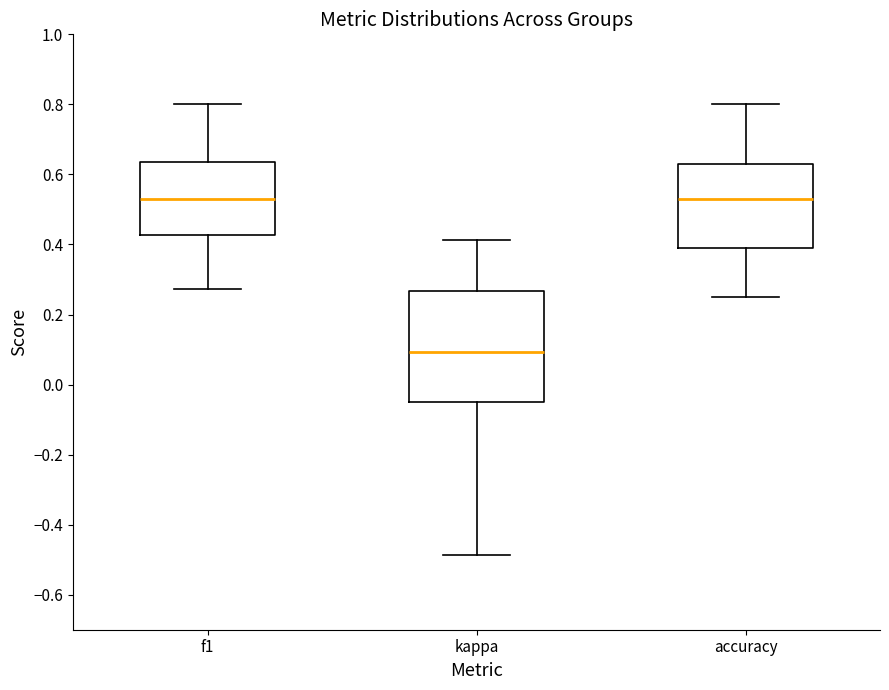

Reading left to right, transcribe this box plot: for each box, give where its median line is, the range the box spans, and where its two whiskers end, as read against the y-axis. The values are not printed on the chart, so give them approximately, as read against the axis.

f1: median 0.52, box 0.42 to 0.64, whiskers 0.28 to 0.80
kappa: median 0.10, box -0.04 to 0.26, whiskers -0.48 to 0.42
accuracy: median 0.52, box 0.38 to 0.62, whiskers 0.26 to 0.80